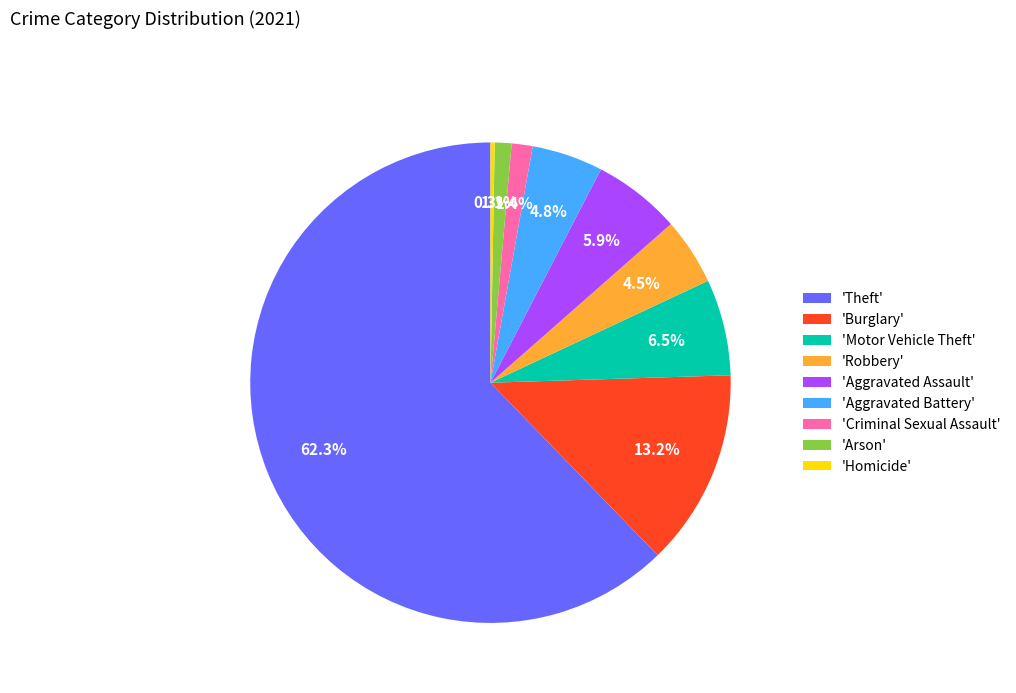

Do 'Burglary' and 'Criminal Sexual Assault' together represent more than half of the pie?

No